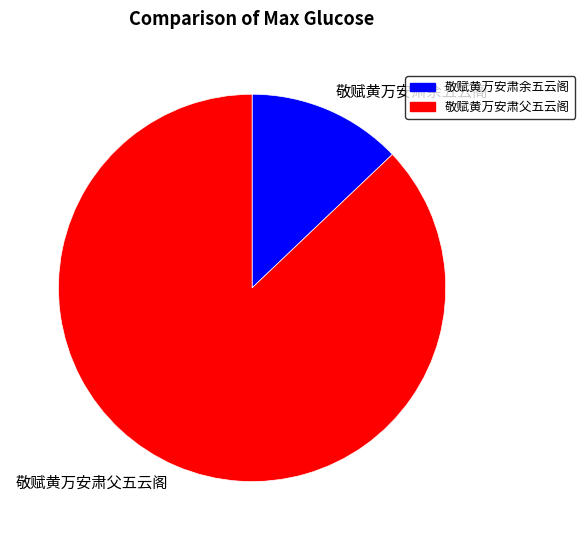

Is it true that 敬赋黄万安肃父五云阁 is 99% of the pie?

False